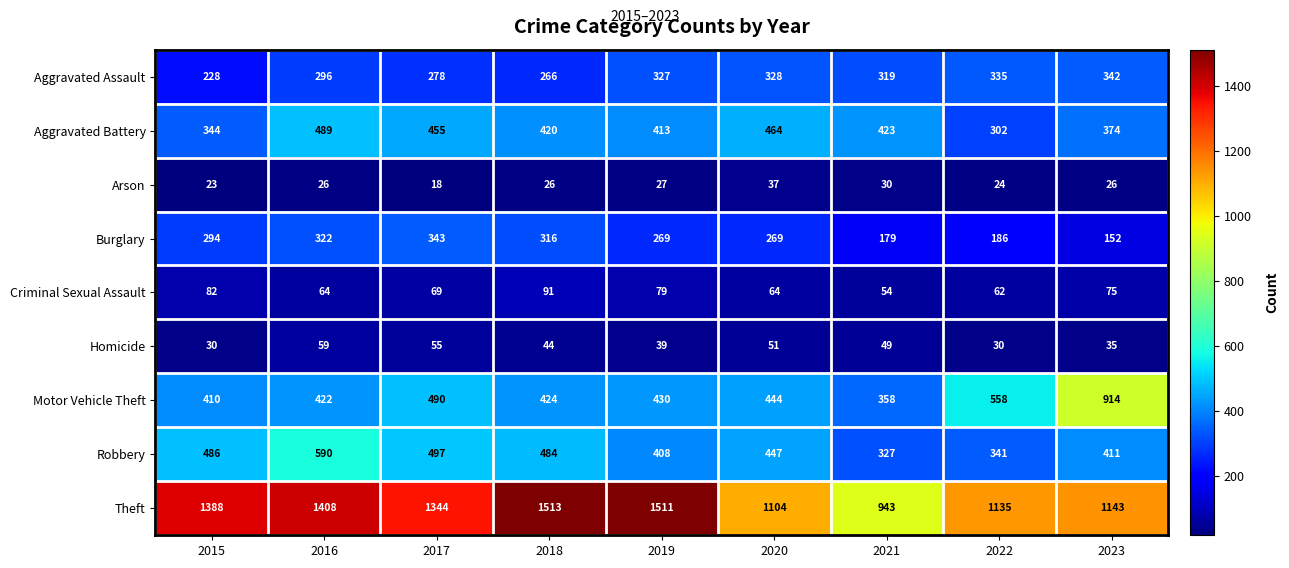

How many data points in Arson are less than 26?

3